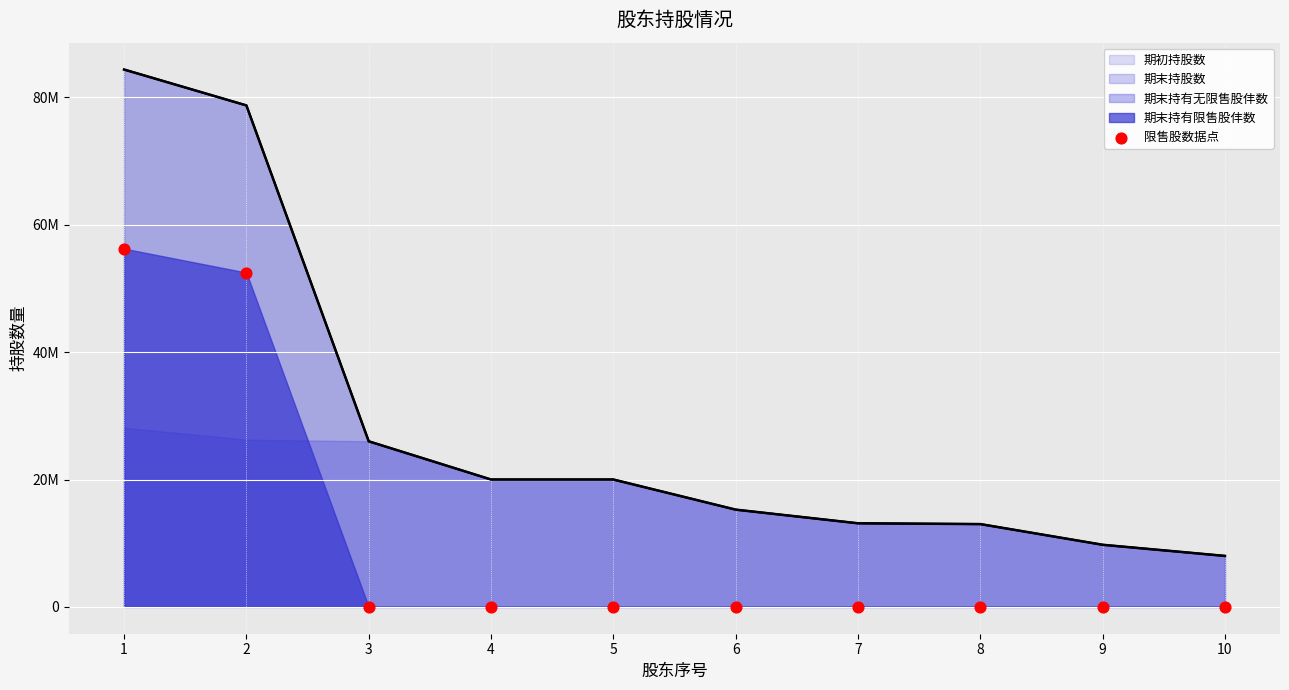

Which has a higher value, 3 or 4?

3